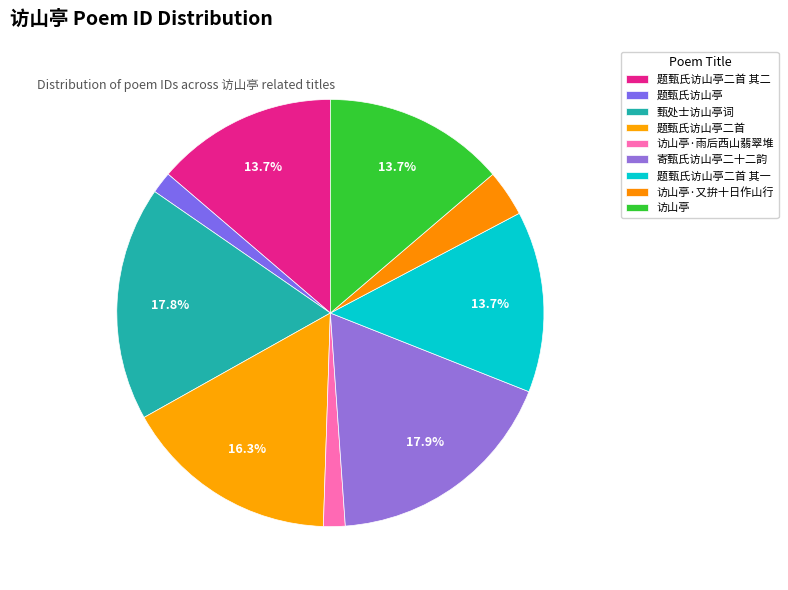

What is the change in value from 题甄氏访山亭二首 to 访山亭·雨后西山翡翠堆?

-1006857